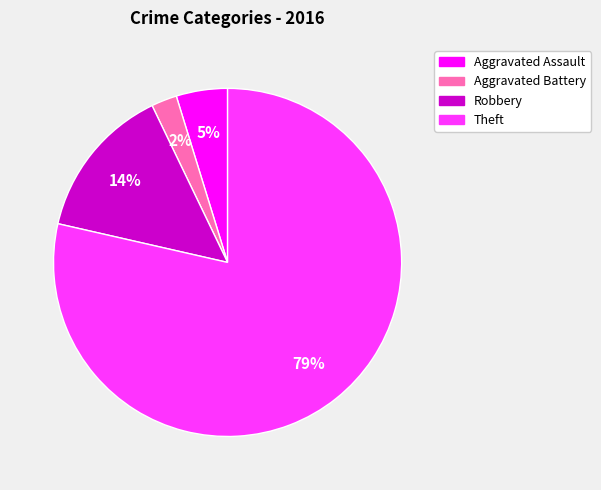

How many segments does this pie chart have?

4